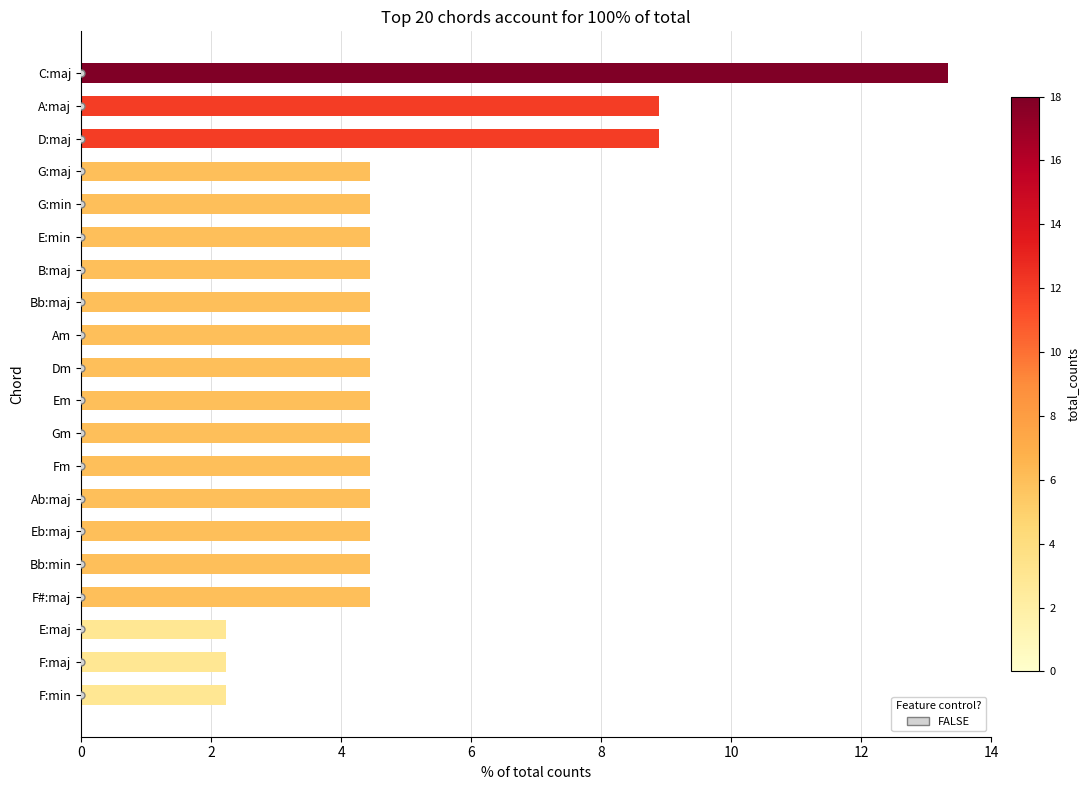

Reading bottom to top, what are all the values shown in this chart?

2.2	2.2	2.2	4.4	4.4	4.4	4.4	4.4	4.4	4.4	4.4	4.4	4.4	4.4	4.4	4.4	4.4	8.9	8.9	13.3